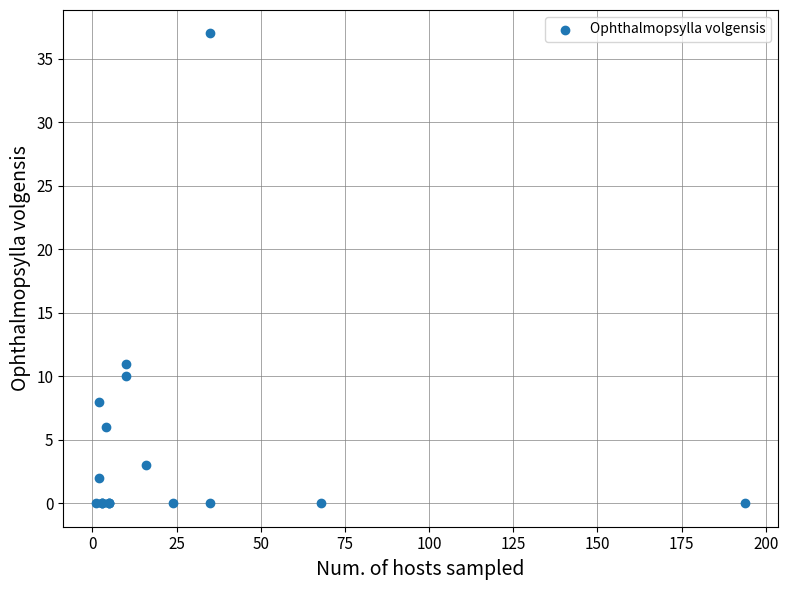

What Y value in the scatter plot is closest to 18?

11